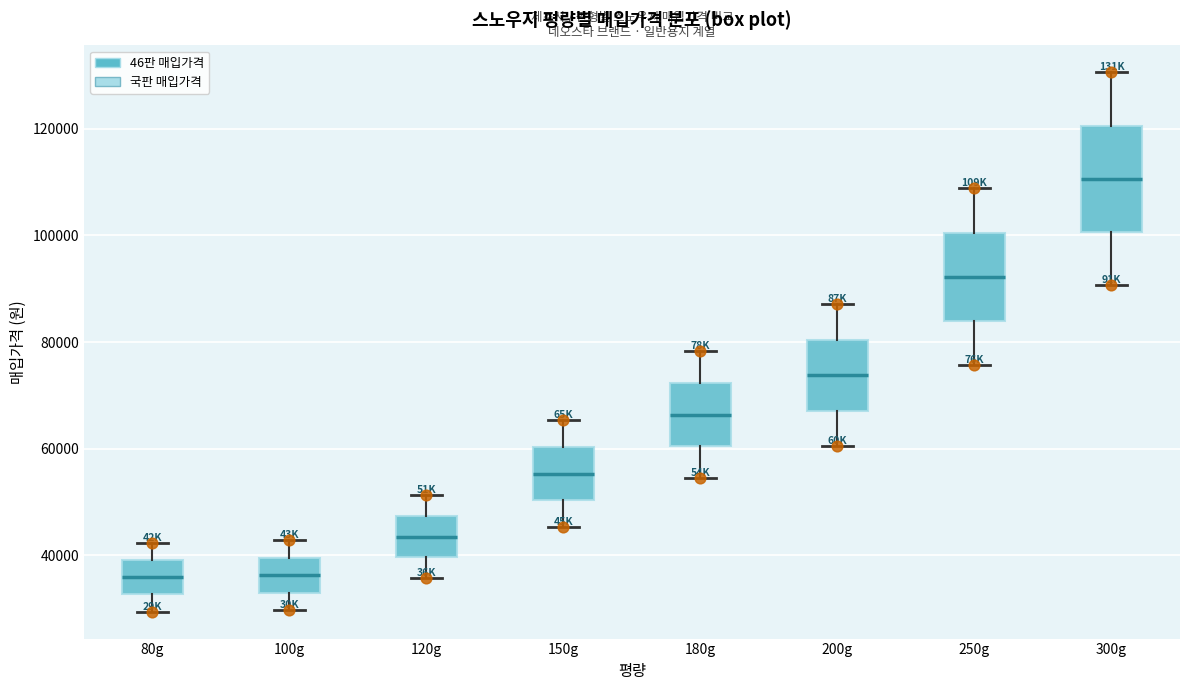

Which box is the tallest, from its lower edge to its upper edge?

300g